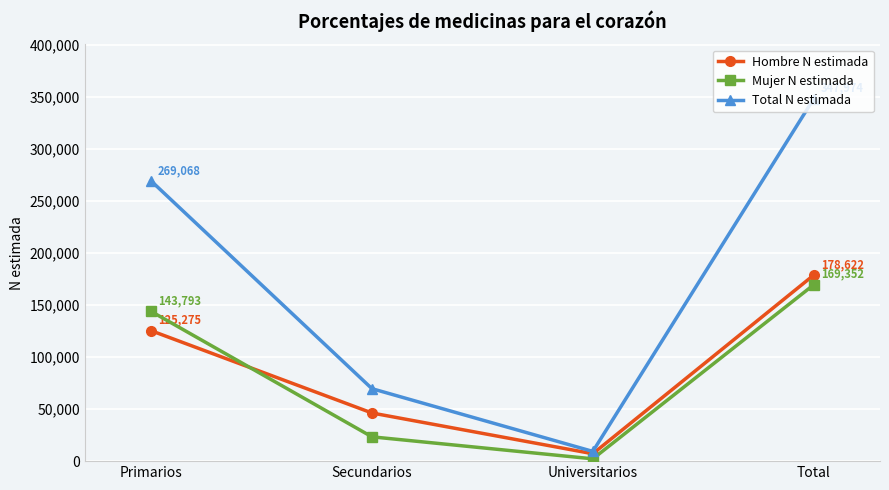

What are all the series names shown in the legend?

Hombre N estimada, Mujer N estimada, Total N estimada